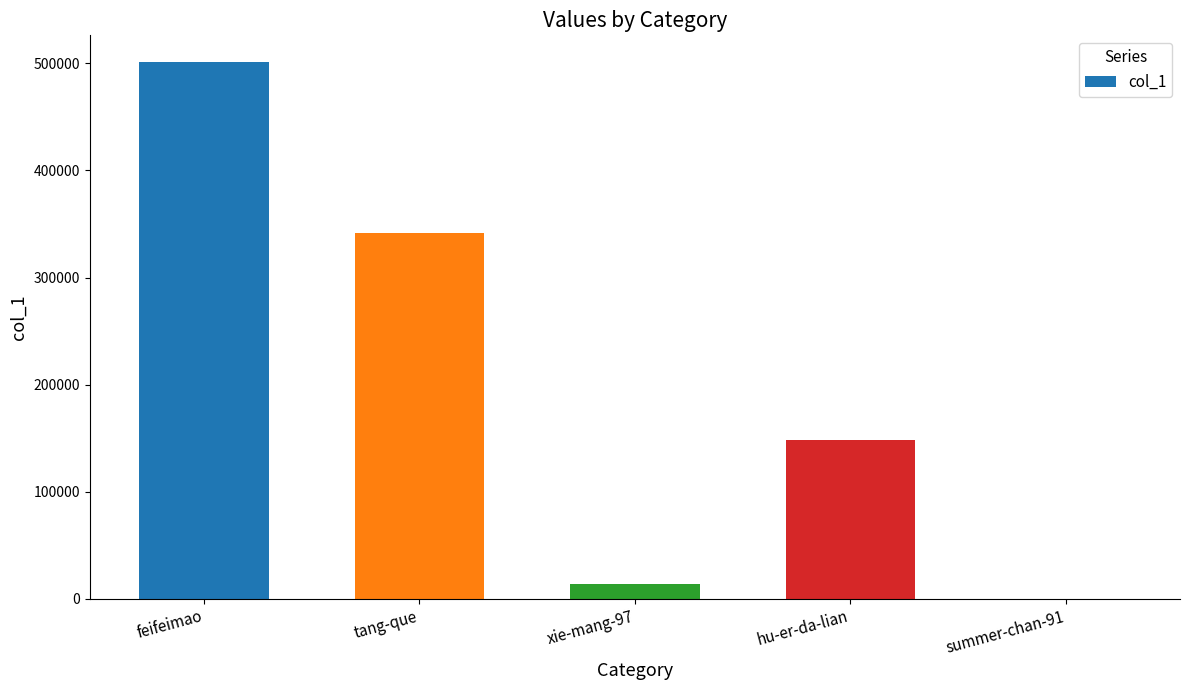

What is the change in value from tang-que to xie-mang-97?

-328260